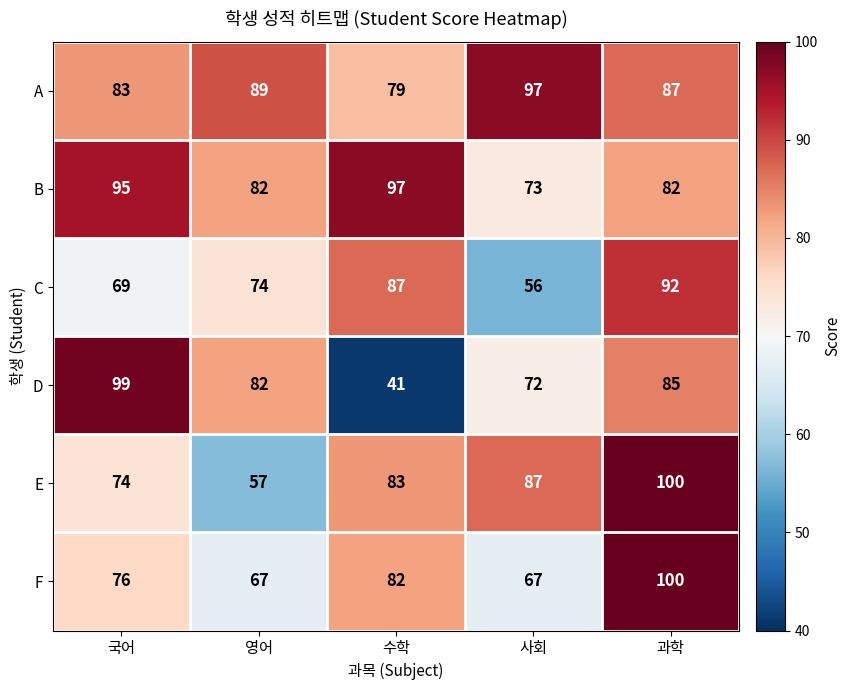

Reading right to left, transcribe all the data shown in this chart.

A: 87	97	79	89	83
B: 82	73	97	82	95
C: 92	56	87	74	69
D: 85	72	41	82	99
E: 100	87	83	57	74
F: 100	67	82	67	76